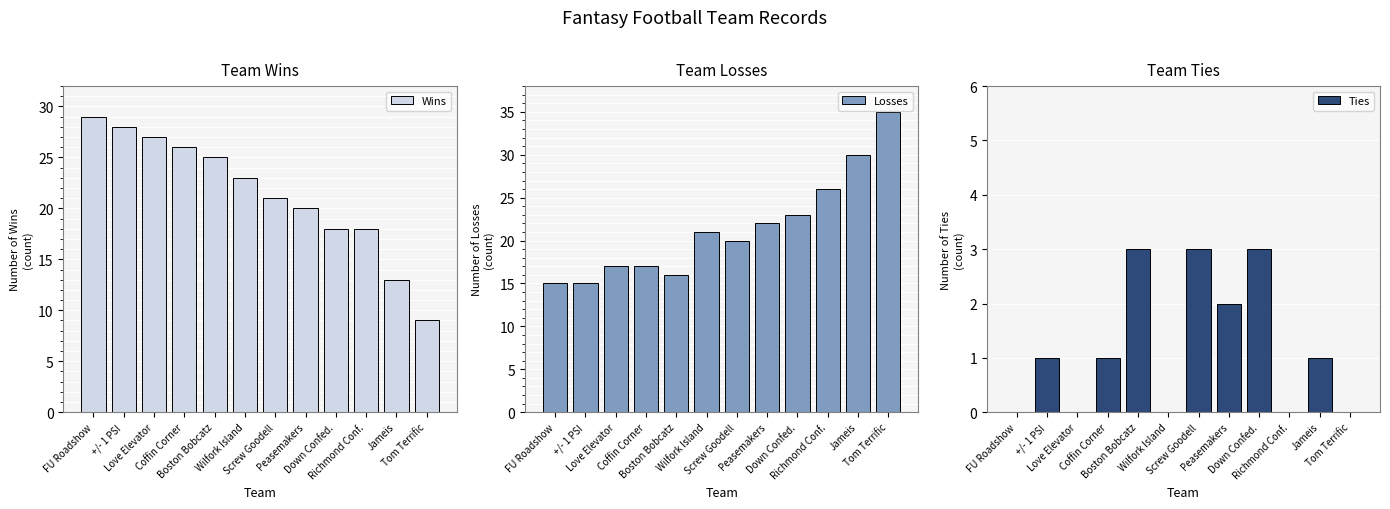

How many values in the Ties series exceed 1?

4